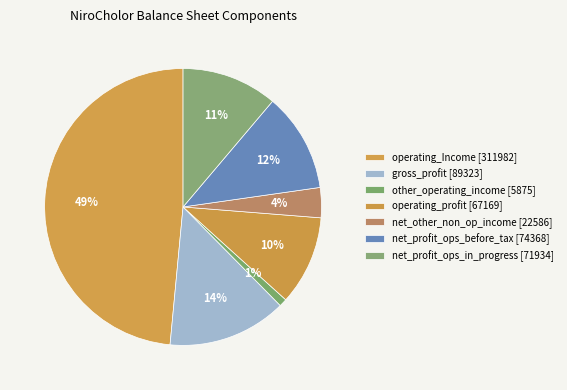

Does any single category account for the majority?

No